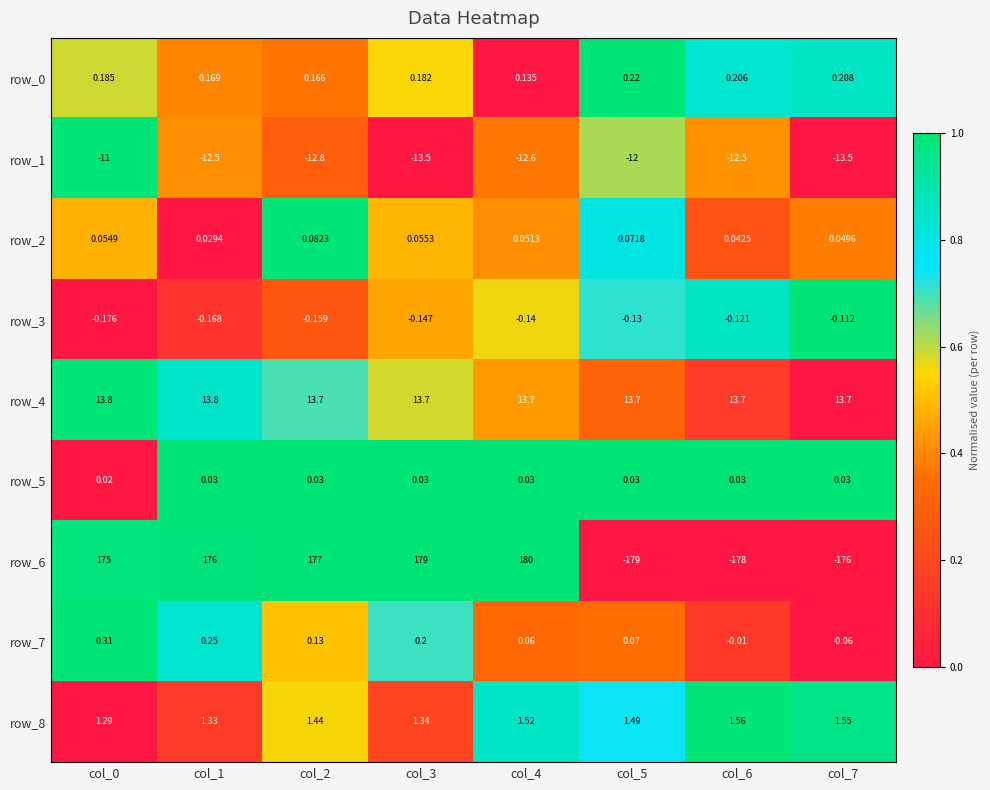

Between col_0 and col_7, which series saw the biggest shift?

row_6